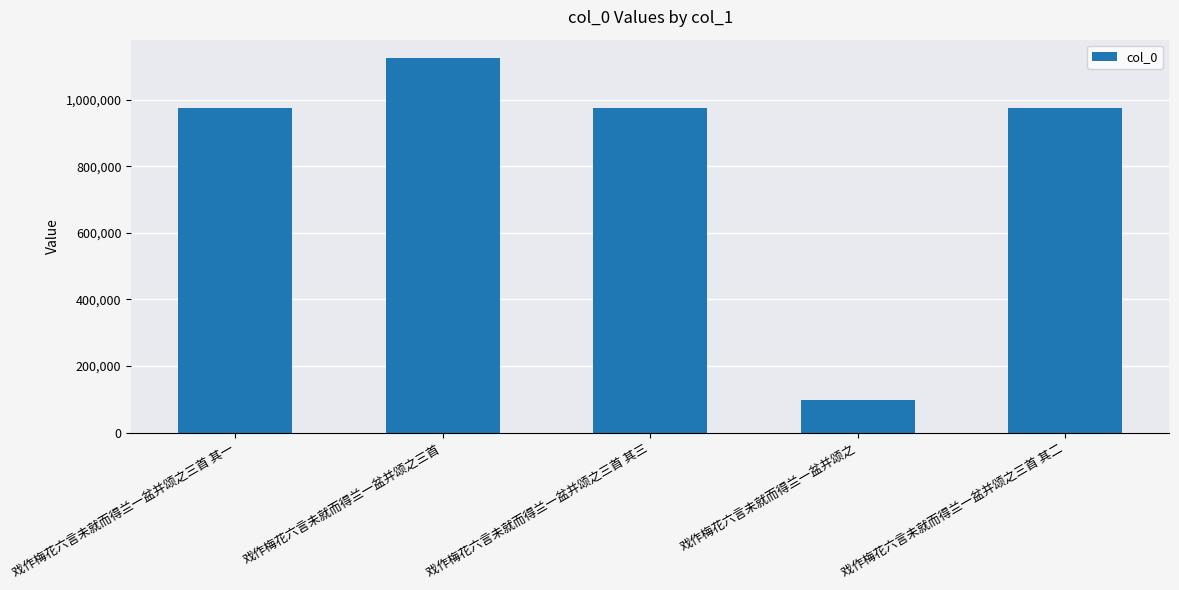

Is it true that the value at 戏作梅花六言未就而得兰一盆并颂之三首 其三 is 1562311?

False